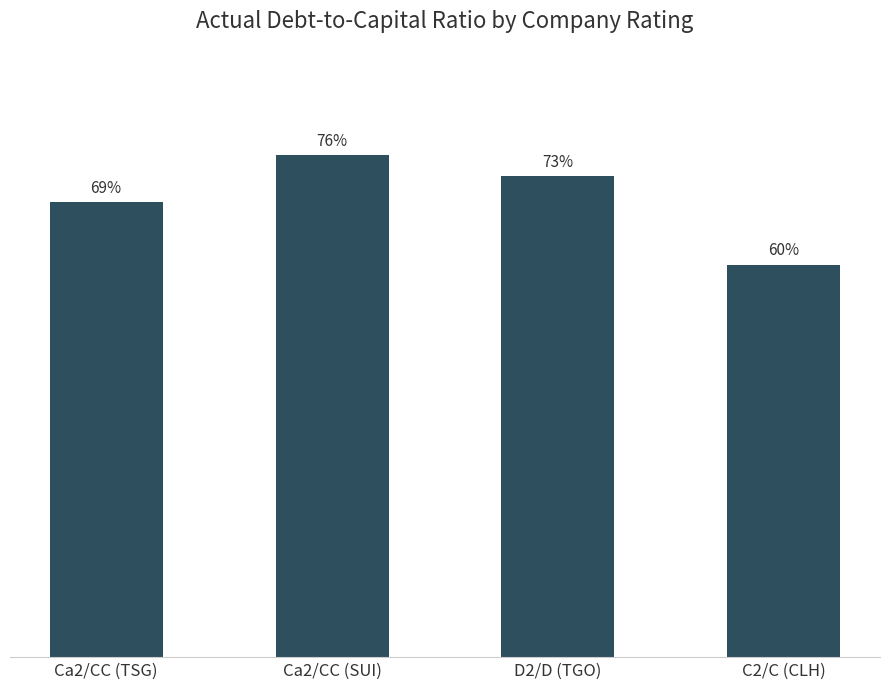

List the labels in order of value, largest first.

Ca2/CC (SUI), D2/D (TGO), Ca2/CC (TSG), C2/C (CLH)